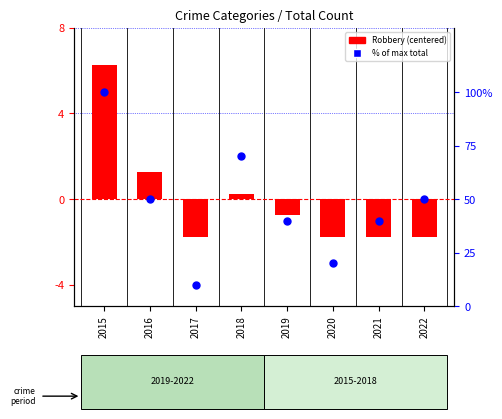

Which series has the largest total across all categories?

% of max total